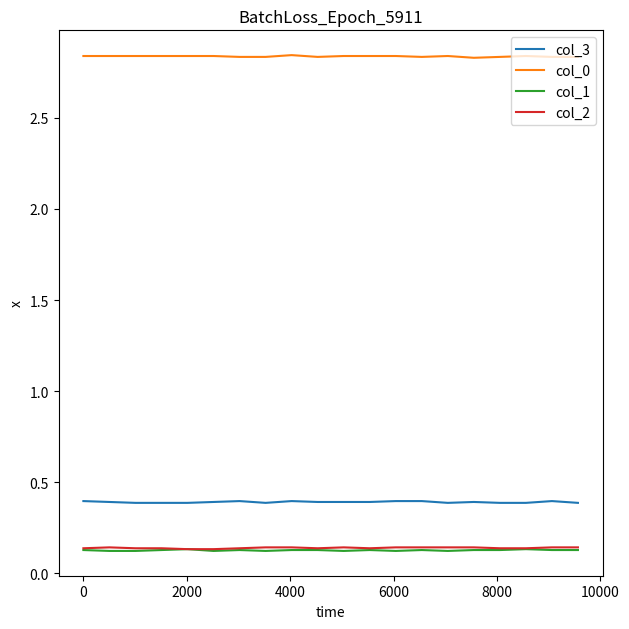

True or false: col_2 and col_0 intersect in this chart.

False